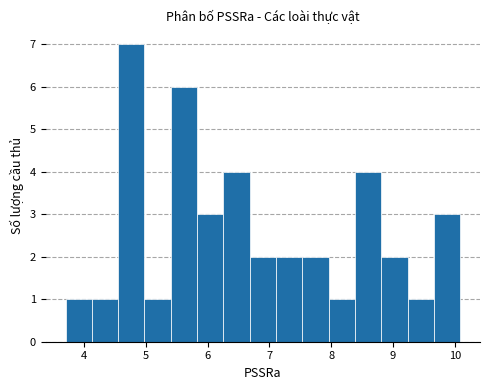

Reading left to right, transcribe this chart: for each bar, give the range it covers on the x-axis and its height. Neither the bar edges nor the heights are printed on the chart, so give them approximately, as read against the axes.

3.7 to 4.1: 1
4.1 to 4.5: 1
4.5 to 5.0: 7
5.0 to 5.4: 1
5.4 to 5.8: 6
5.8 to 6.3: 3
6.3 to 6.7: 4
6.7 to 7.1: 2
7.1 to 7.5: 2
7.5 to 8.0: 2
8.0 to 8.4: 1
8.4 to 8.8: 4
8.8 to 9.2: 2
9.2 to 9.7: 1
9.7 to 10.1: 3